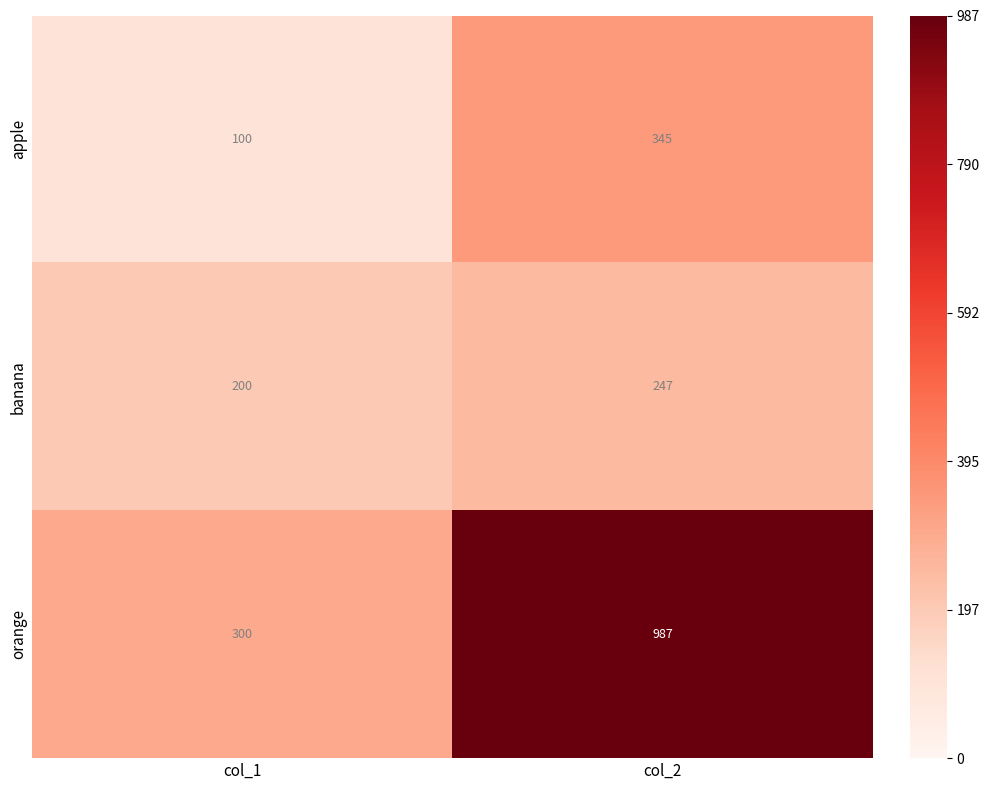

Reading right to left, what are all the values shown in this chart?

apple: 345	100
banana: 247	200
orange: 987	300